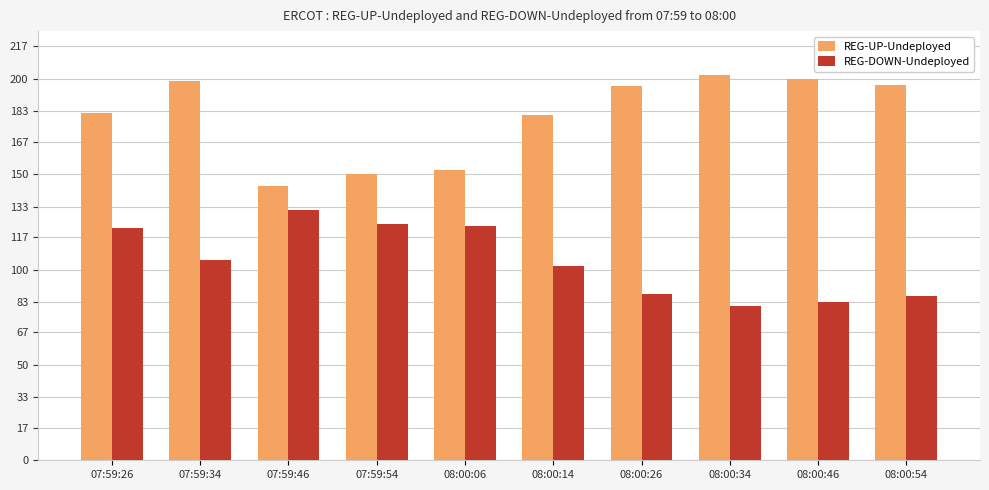

What are all the series names shown in the legend?

REG-UP-Undeployed, REG-DOWN-Undeployed